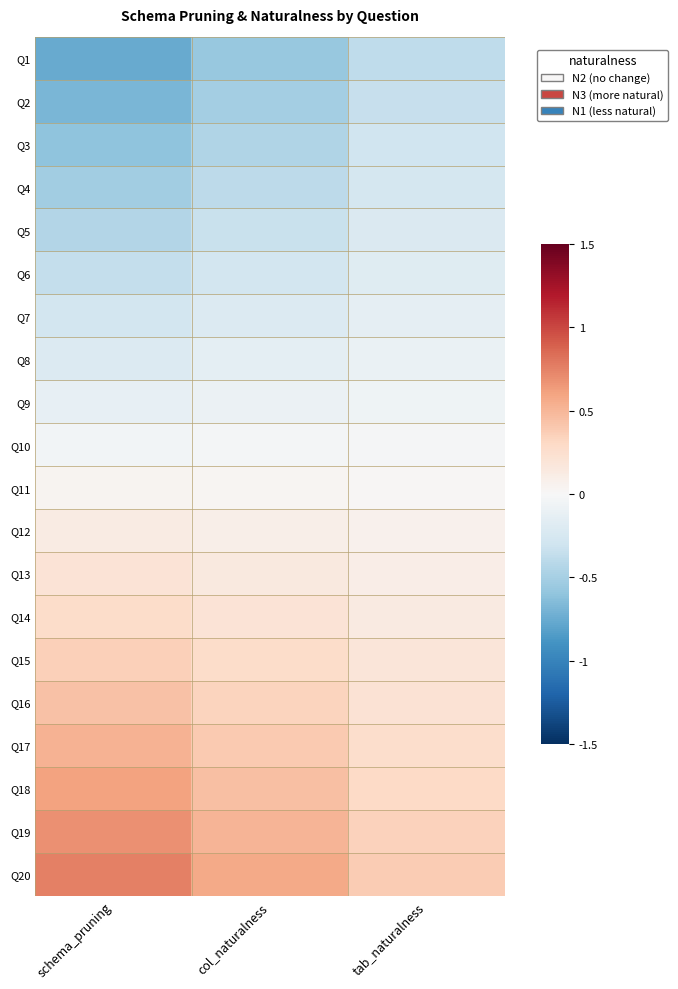

At how many categories does at least one series exceed 0?

3